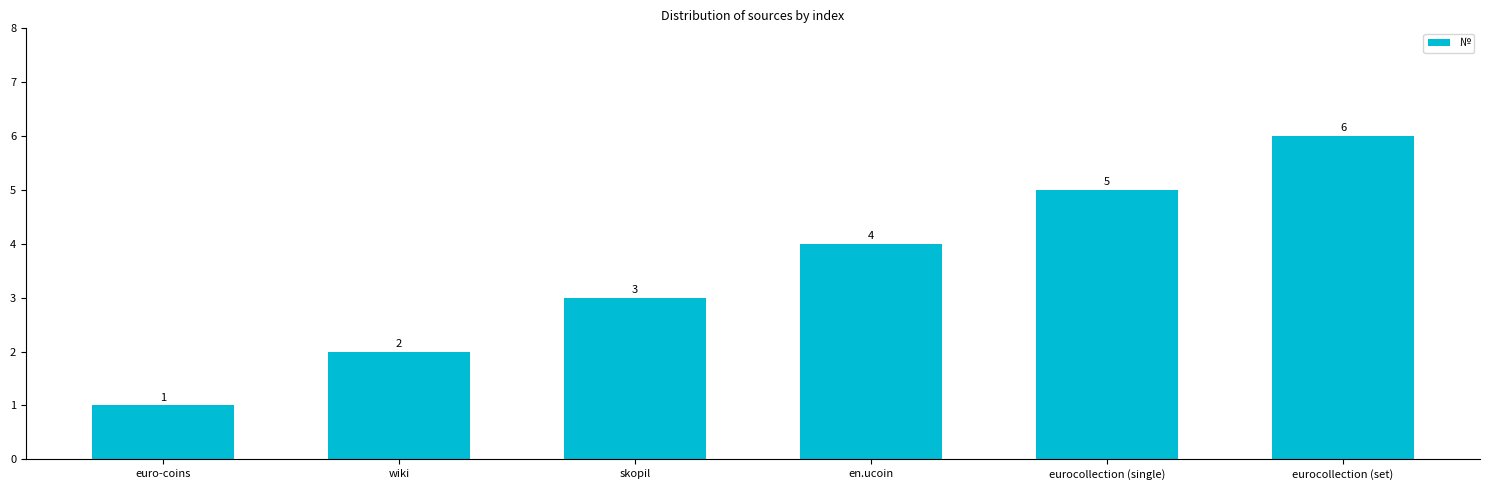

What is the label of the 2nd bar from the right?

eurocollection (single)